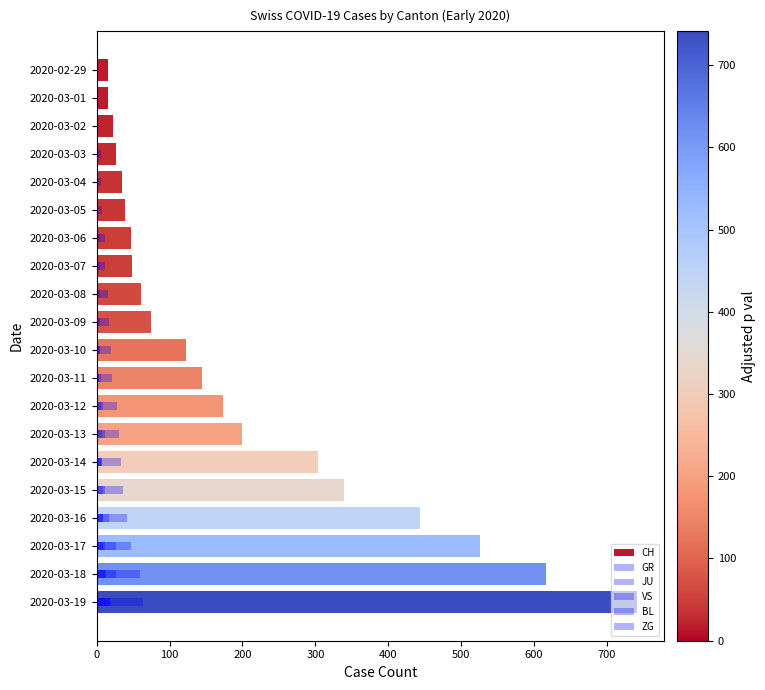

What is the difference between the second highest and minimum values in the VS series?

59